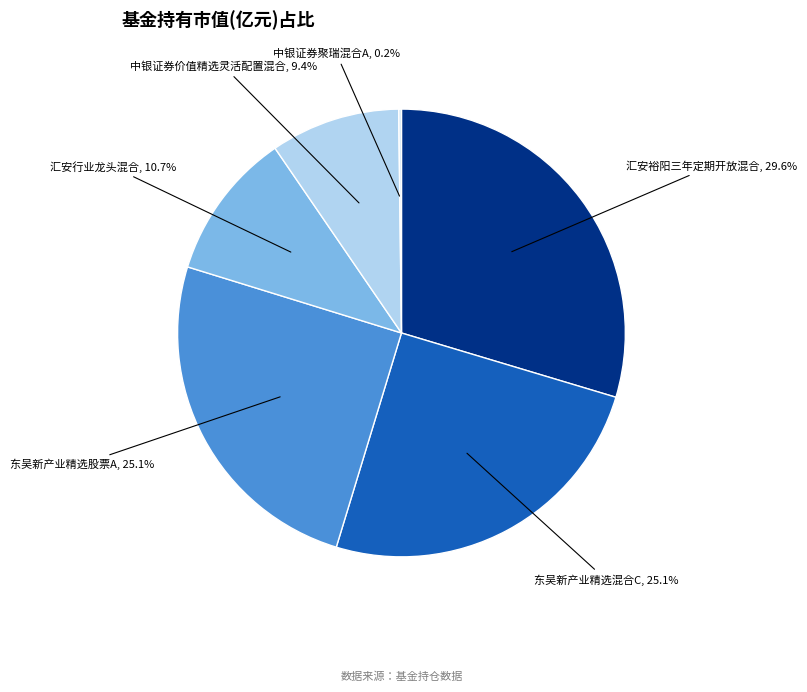

The 汇安行业龙头混合 slice represents 11% of the pie. True or false?

True